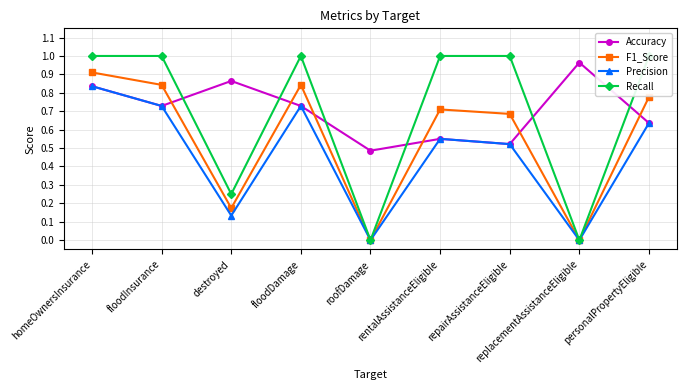

At which label does Accuracy reach its minimum?

roofDamage